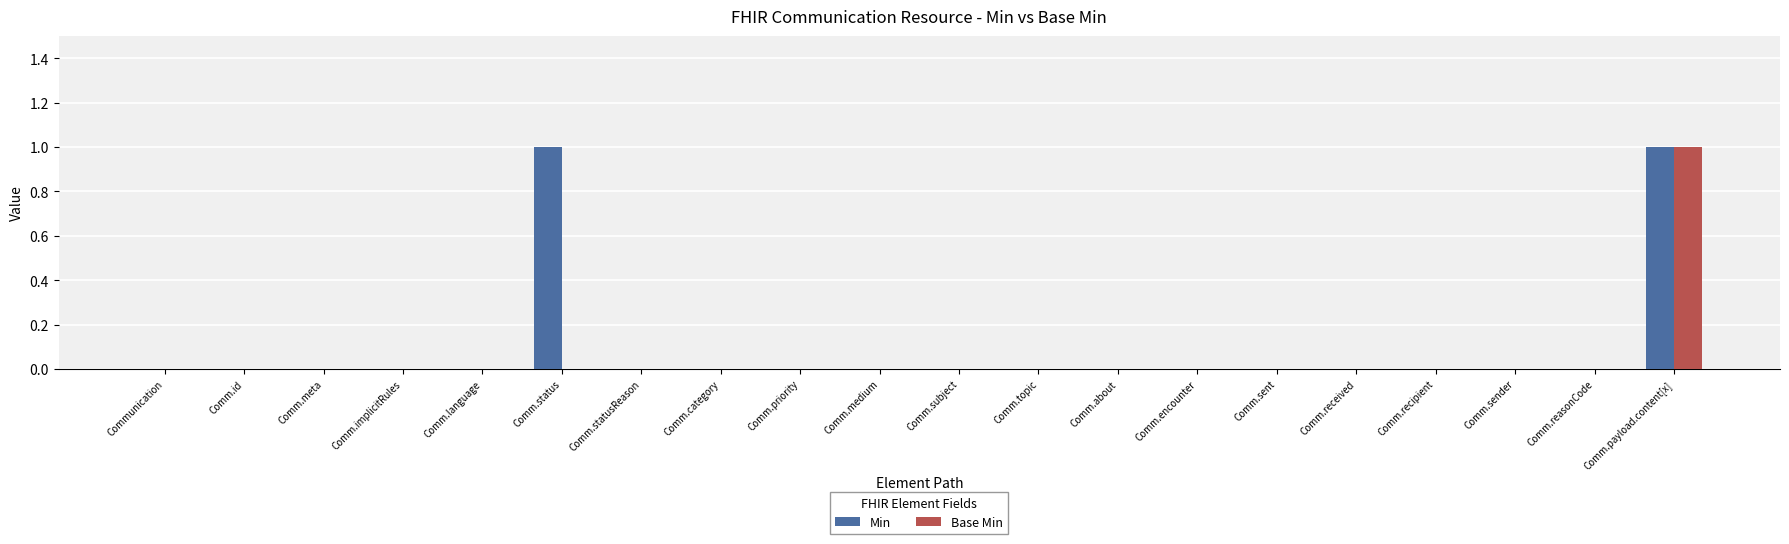

At which category is the sum across all series the highest?

Comm.payload.content[x]